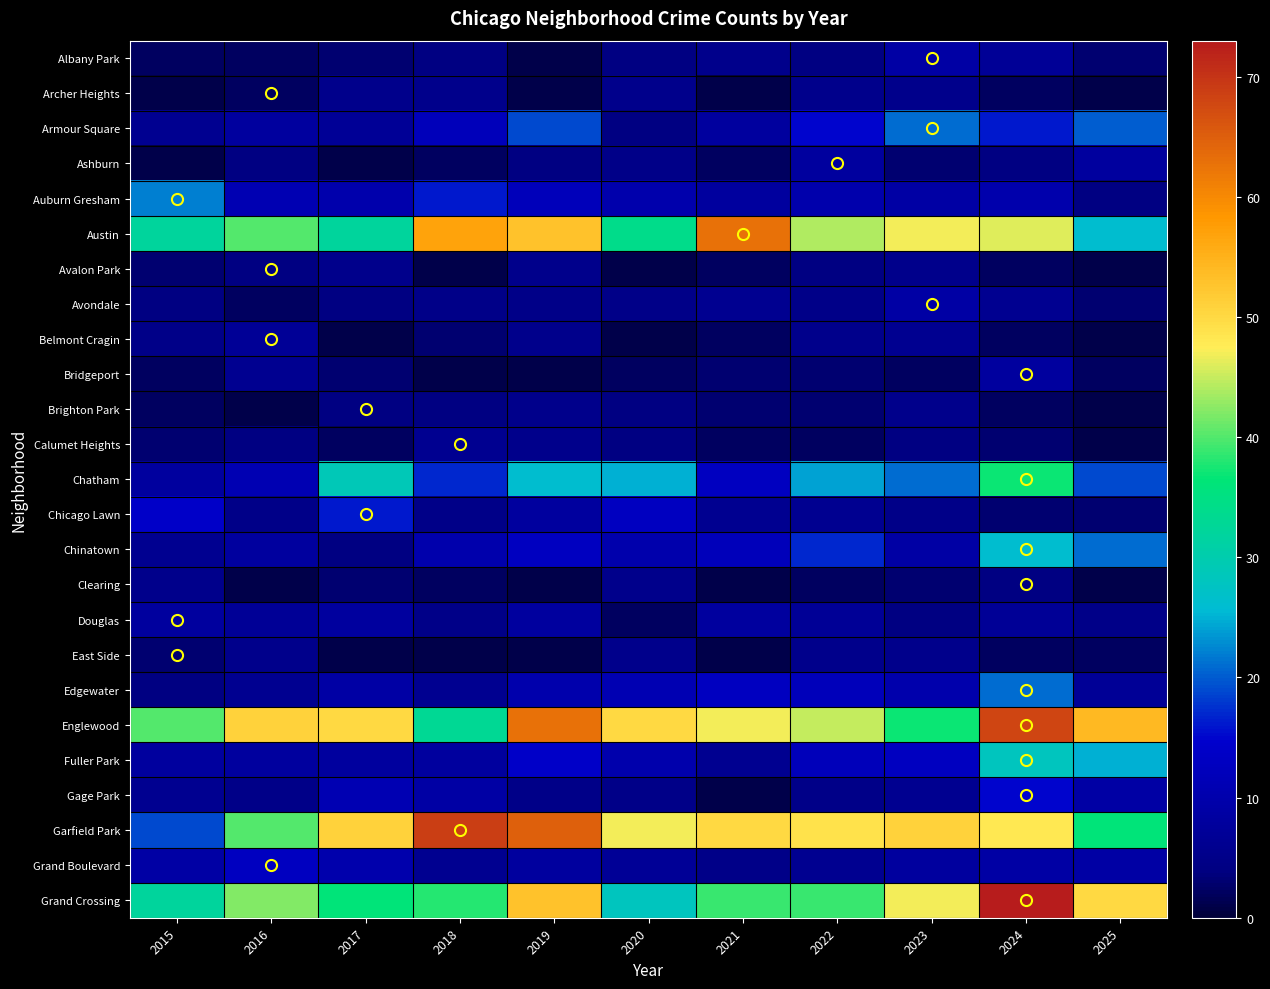

What is the average value of the Douglas series?

6.3